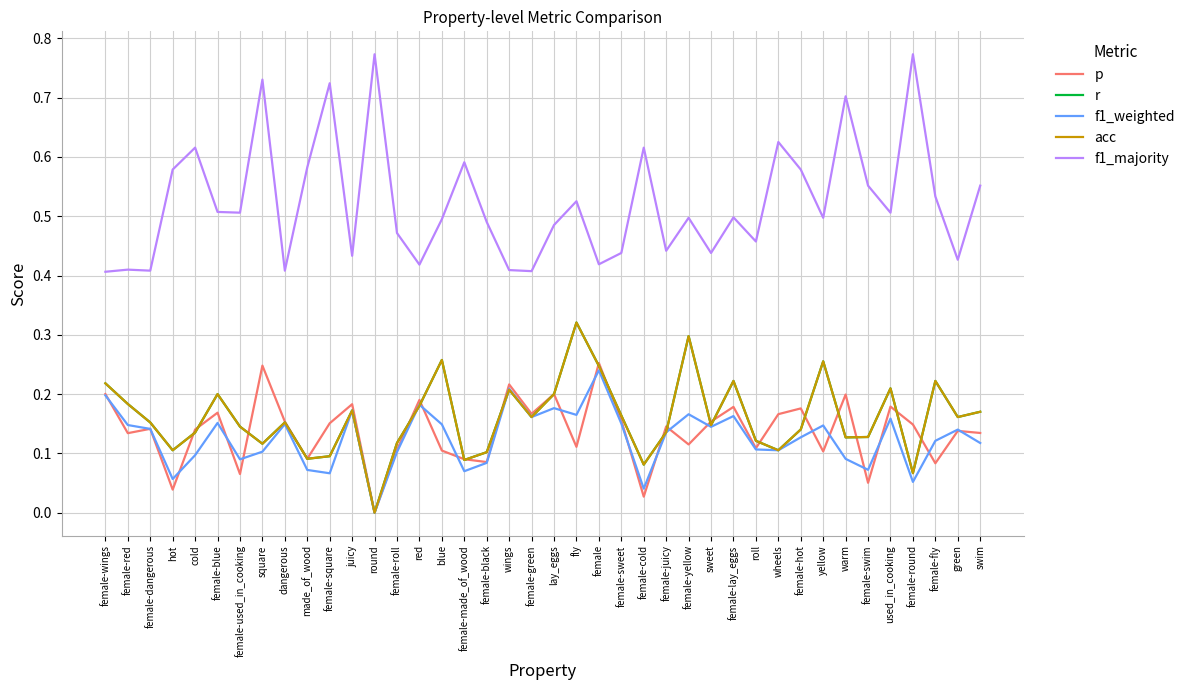

What is the maximum value shown in the chart?

0.8